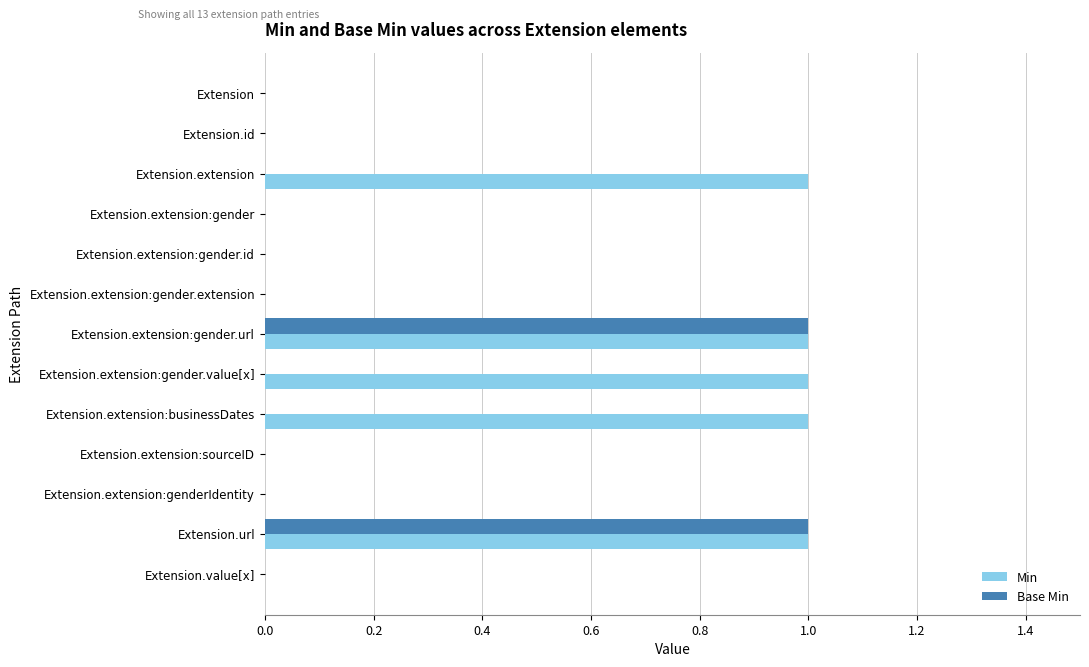

True or false: Base Min has a value of 0 at Extension.extension:gender.id.

True